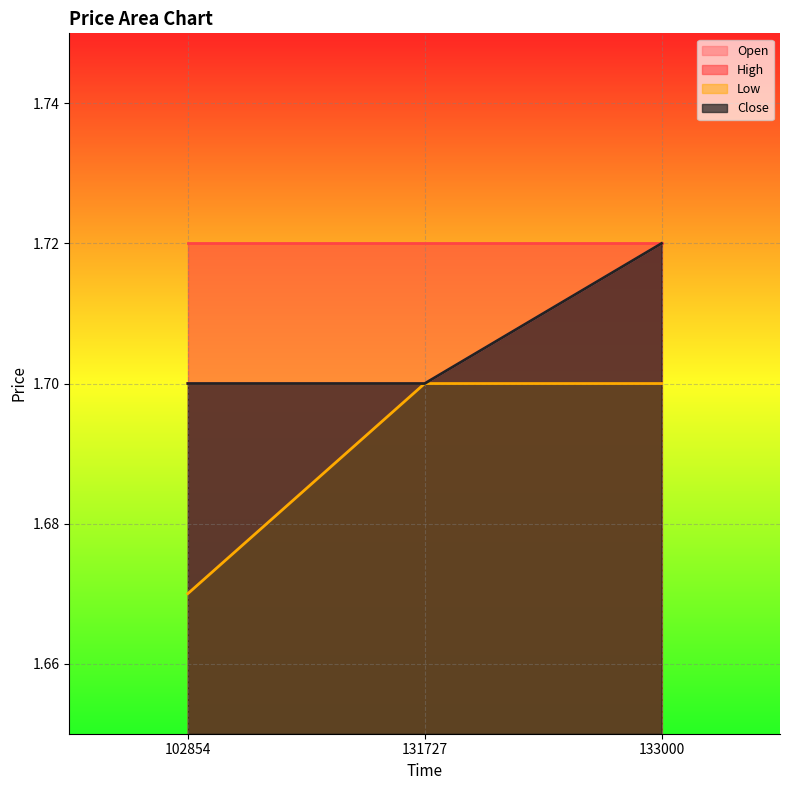

Does the chart display data point markers on the line(s)?

No